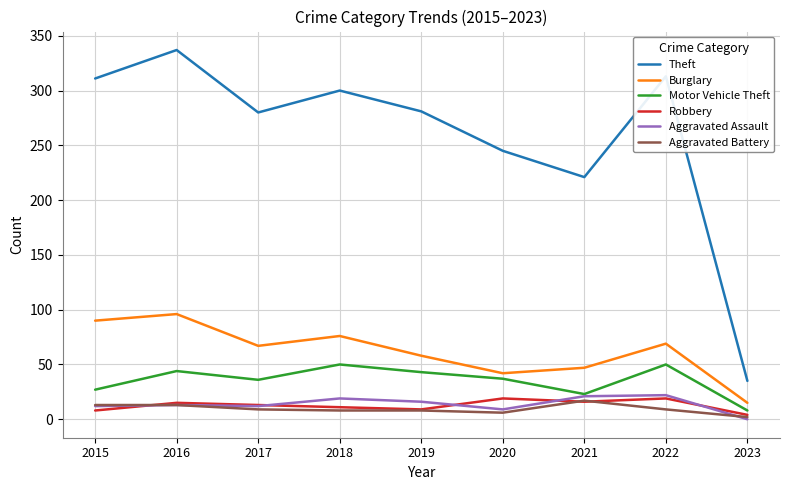

At which category is the sum across all series the highest?

2016